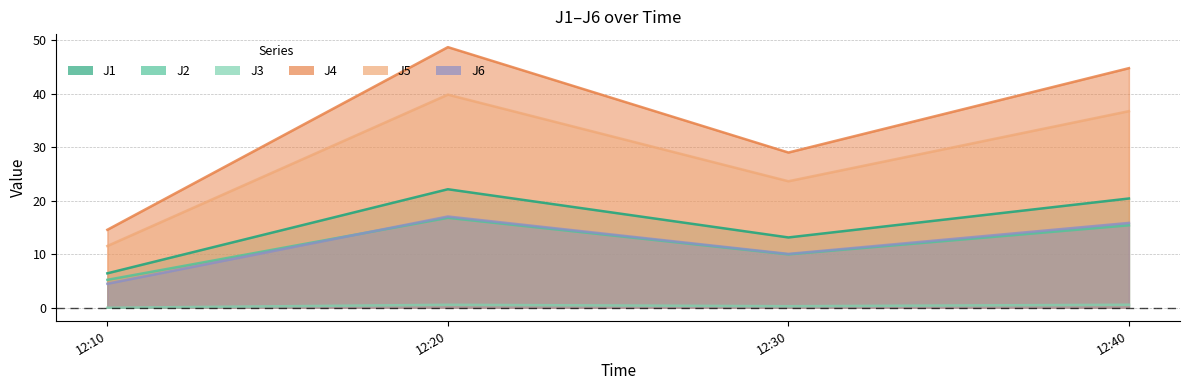

At how many categories does at least one series exceed 13?

4